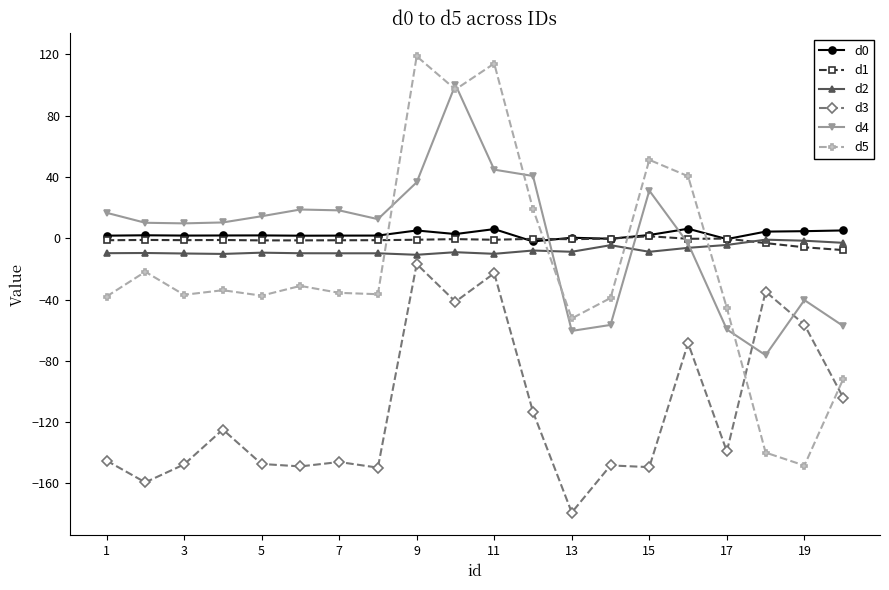

Does the chart display data point markers on the line(s)?

Yes